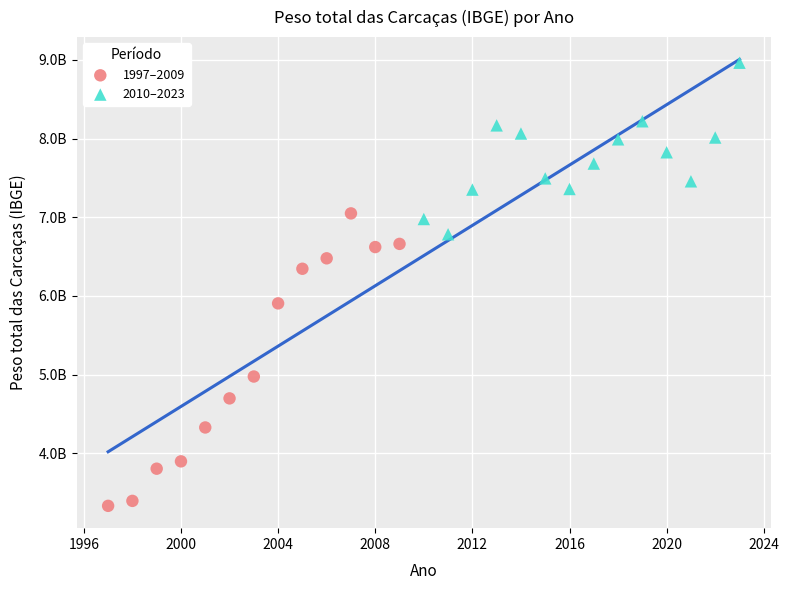

What are all the series names shown in the legend?

1997–2009, 2010–2023